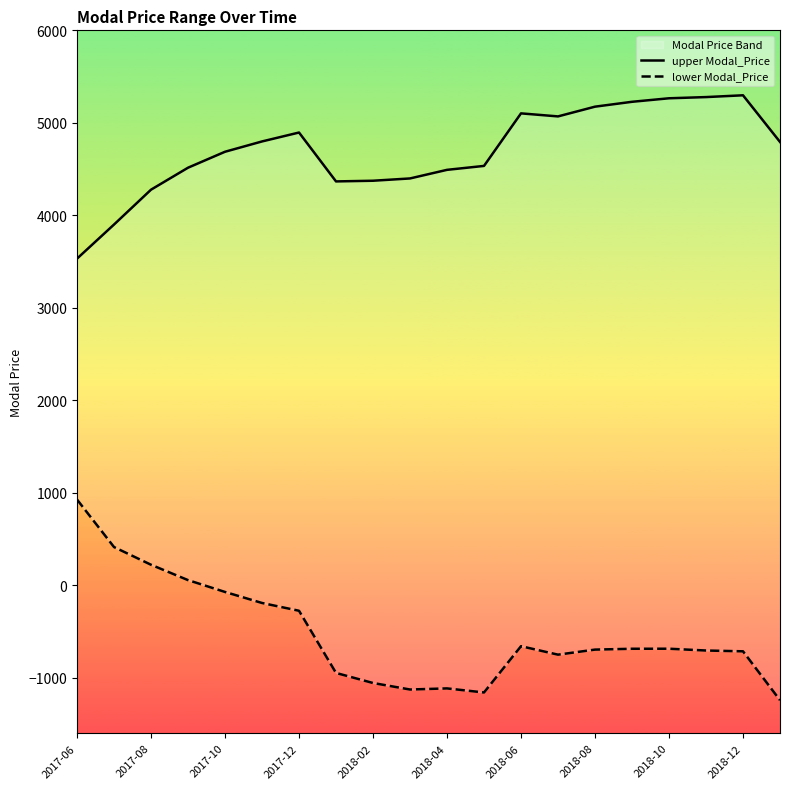

True or false: lower Modal_Price and upper Modal_Price cross at least once.

False